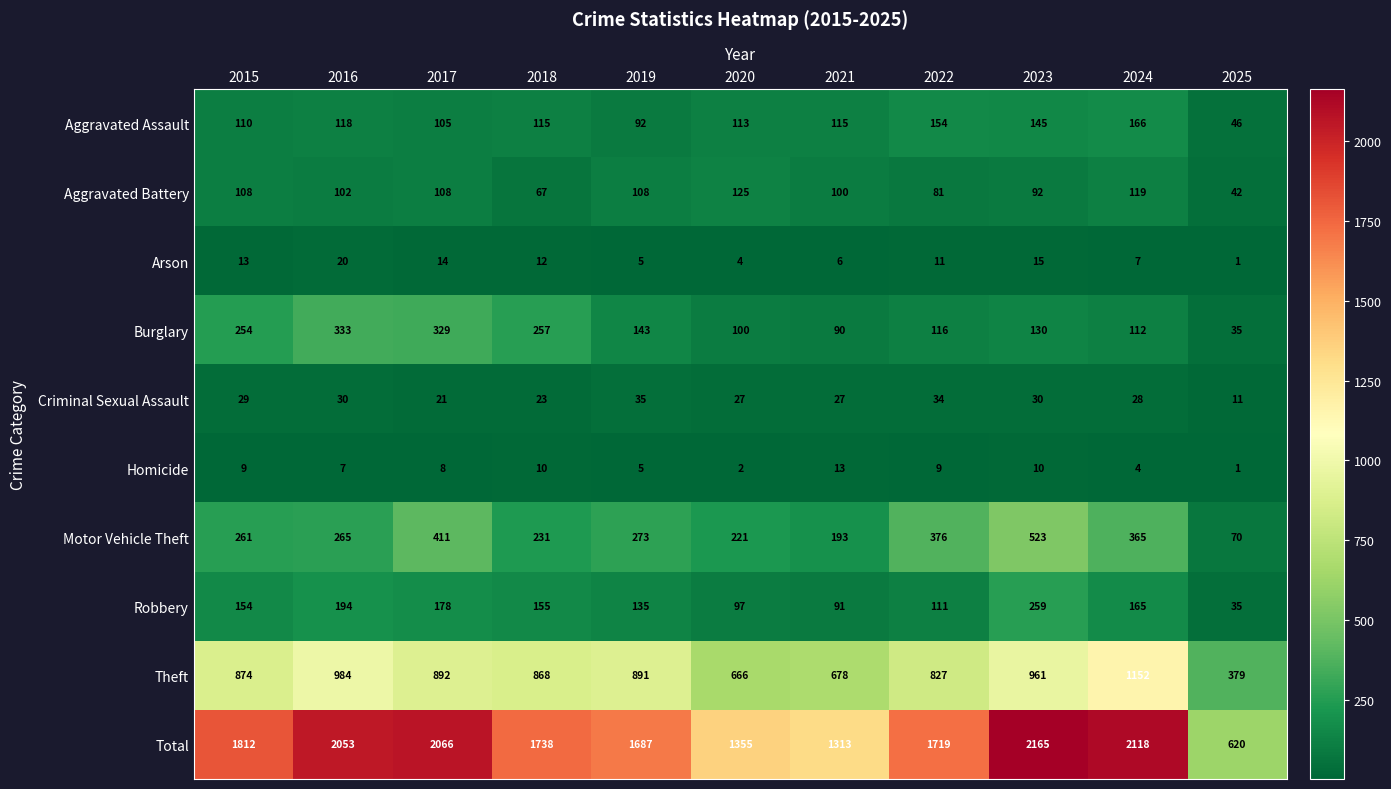

Rank the series at 2024 from highest to lowest value.

Total, Theft, Motor Vehicle Theft, Aggravated Assault, Robbery, Aggravated Battery, Burglary, Criminal Sexual Assault, Arson, Homicide